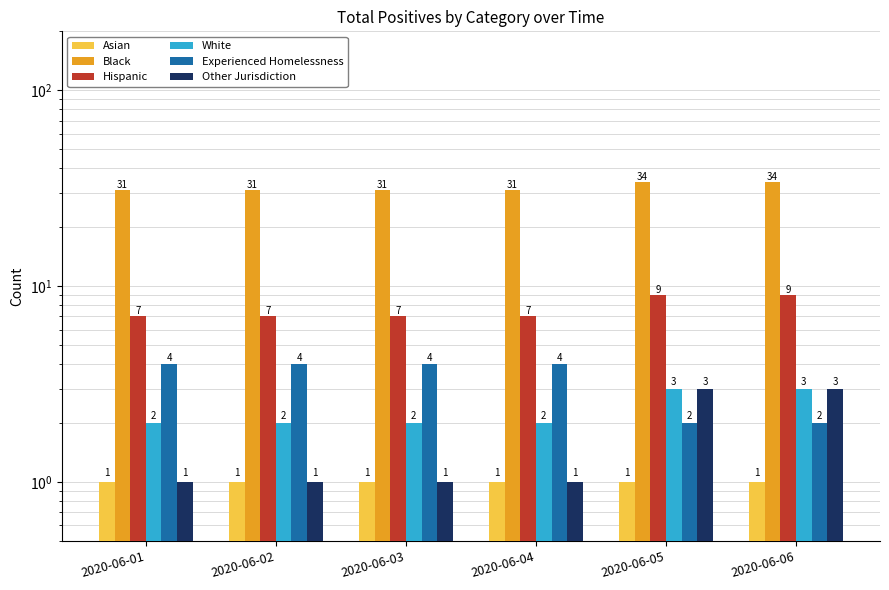

Between 2020-06-01 and 2020-06-04, which series saw the biggest shift?

Asian